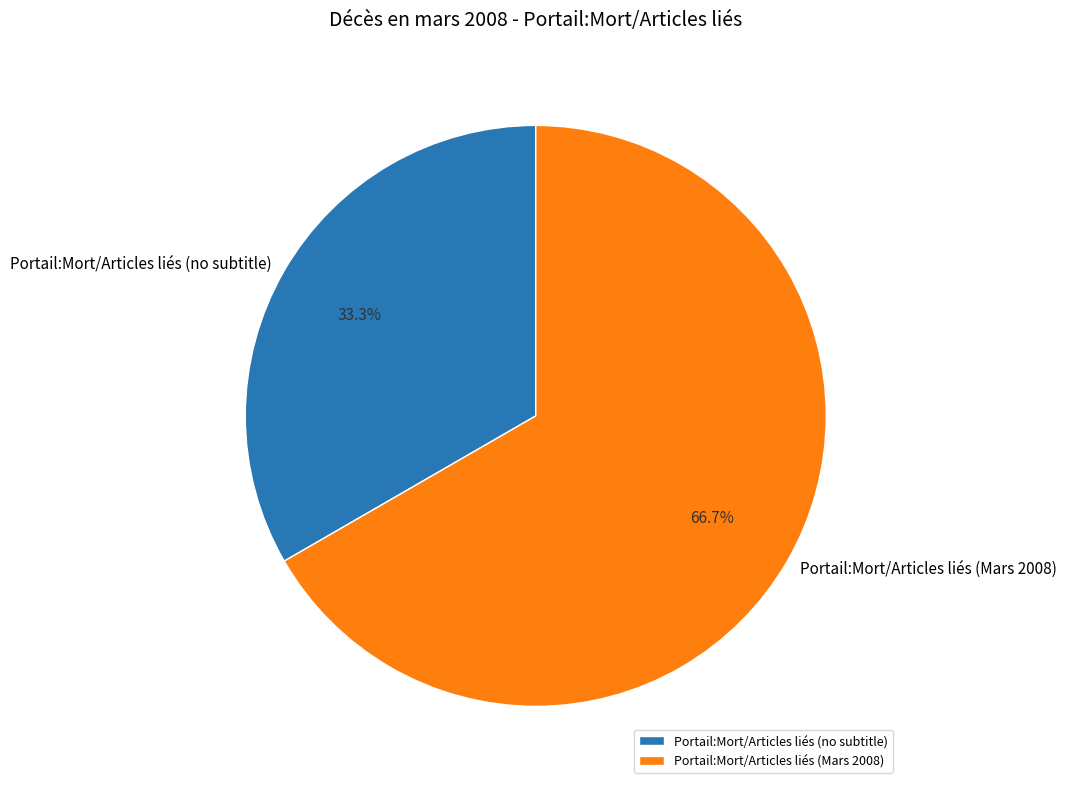

Which slice represents more than half of the pie?

Portail:Mort/Articles liés (Mars 2008)